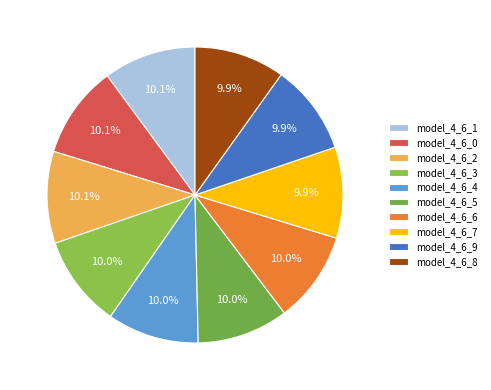

What percentage do model_4_6_3 and model_4_6_4 together represent?

20.1%